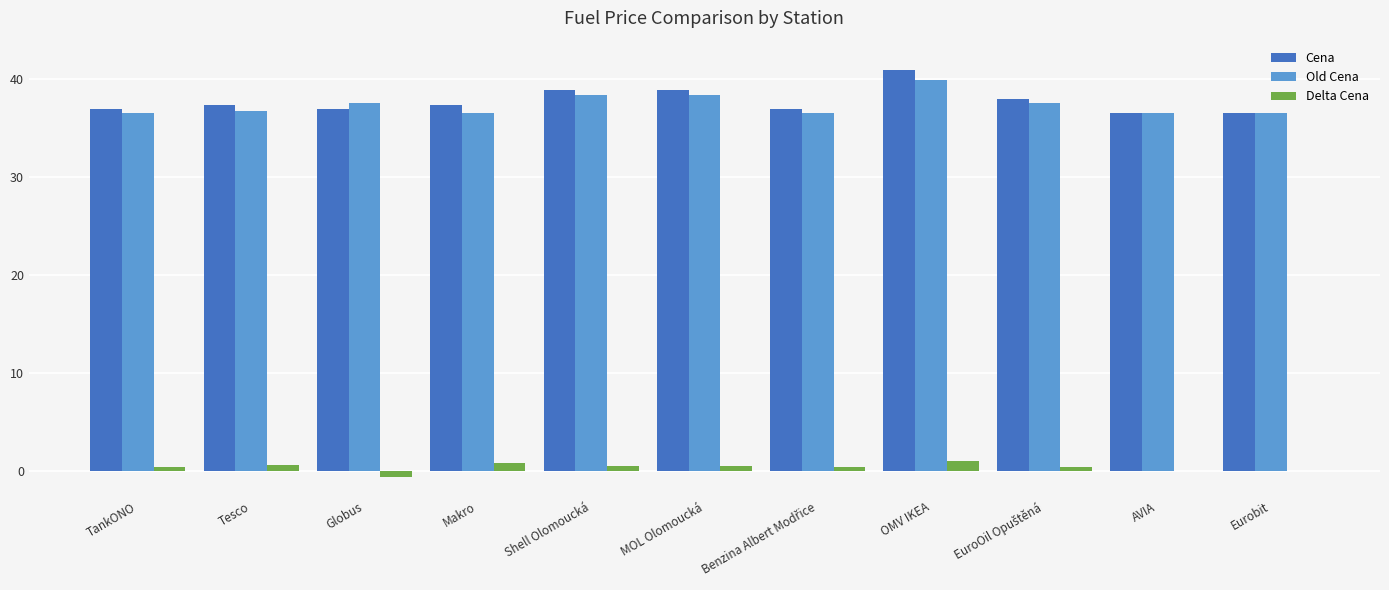

At which label does Cena reach its peak?

OMV IKEA